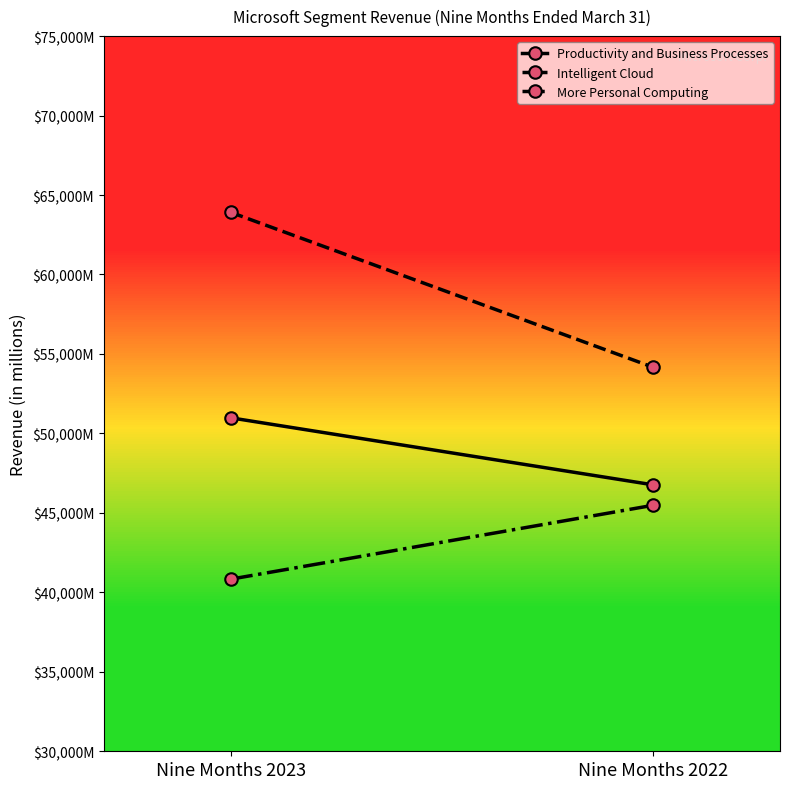

At which label is Productivity and Business Processes closest to 48873?

Nine Months 2022